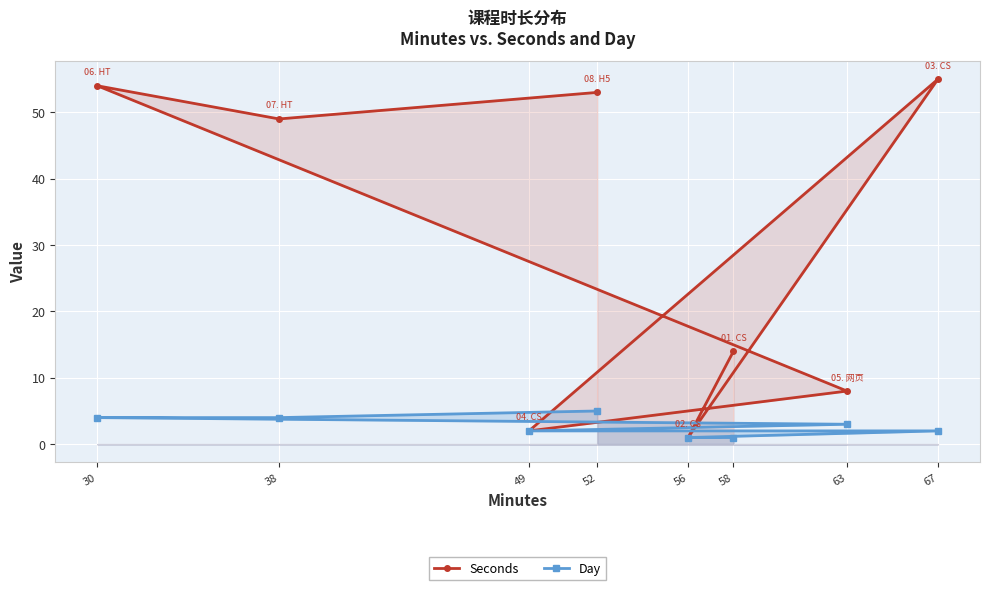

Which series has the largest range (max minus min)?

Seconds